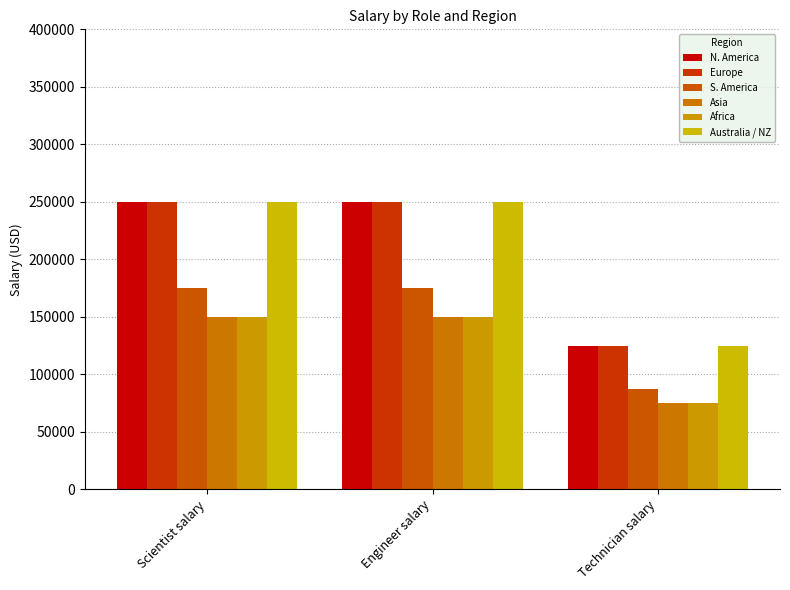

What is the label of the 3rd bar from the left?

Technician salary